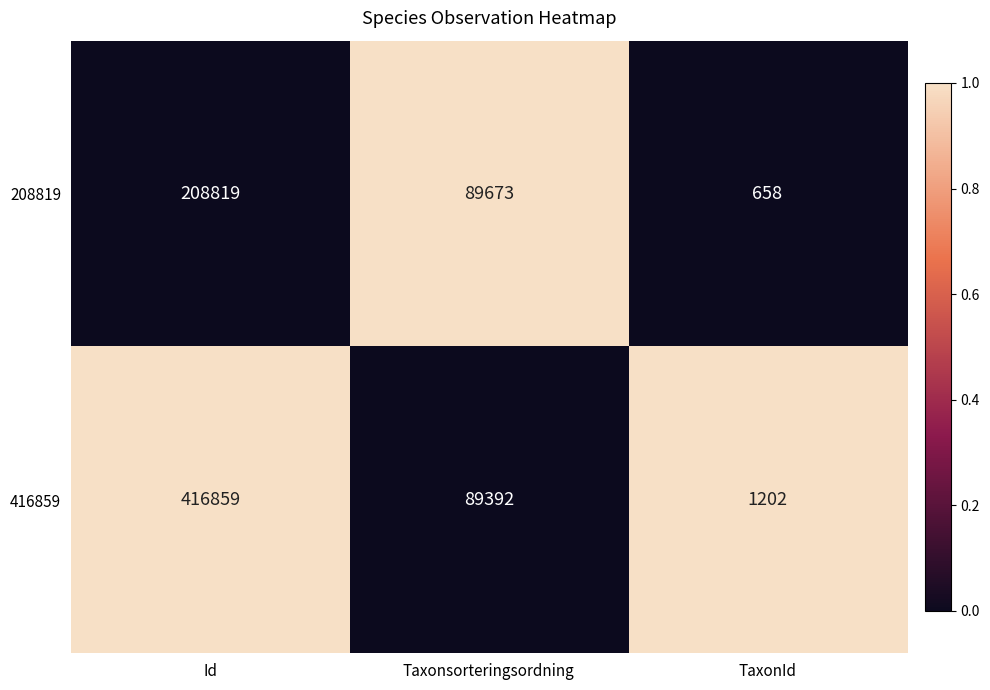

What is the average value of the 208819 series?

99717